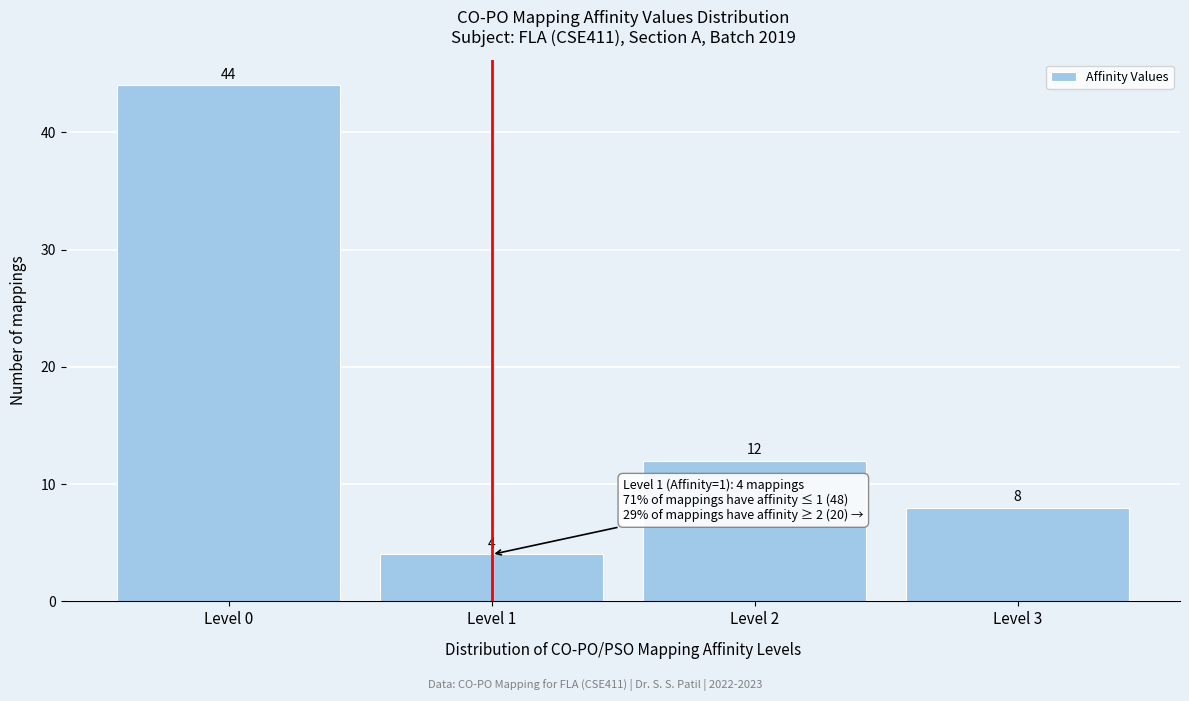

Reading left to right, list every bar in this chart as the range it spans on the x-axis followed by its height.

-0.5 to 0.5: 44
0.5 to 1.5: 4
1.5 to 2.5: 12
2.5 to 3.5: 8